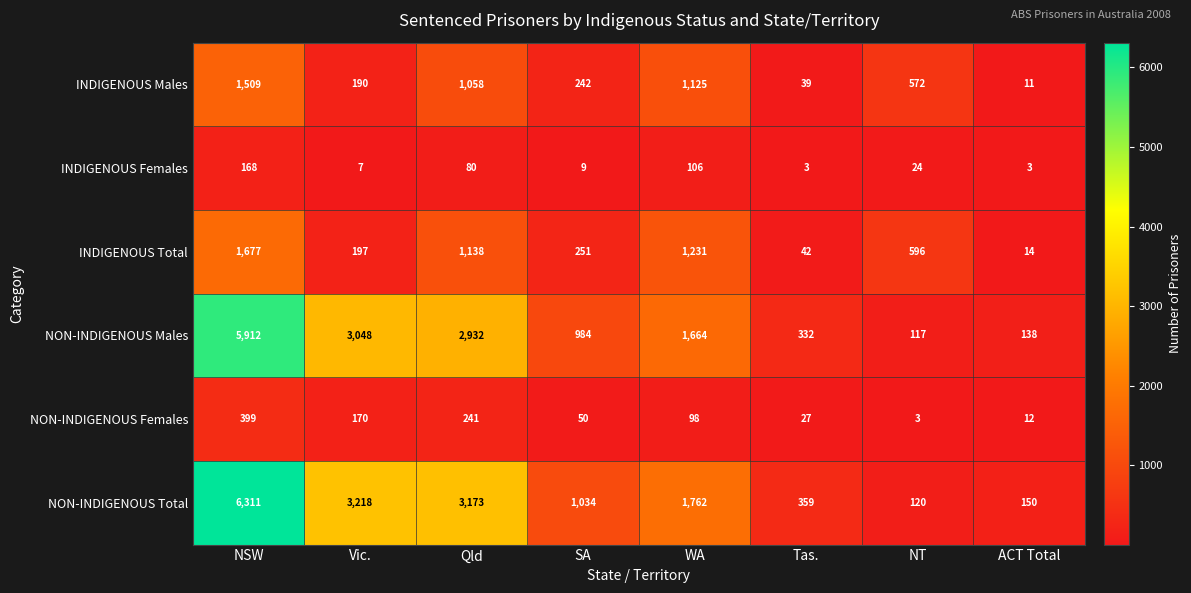

What is the smallest value displayed?

3